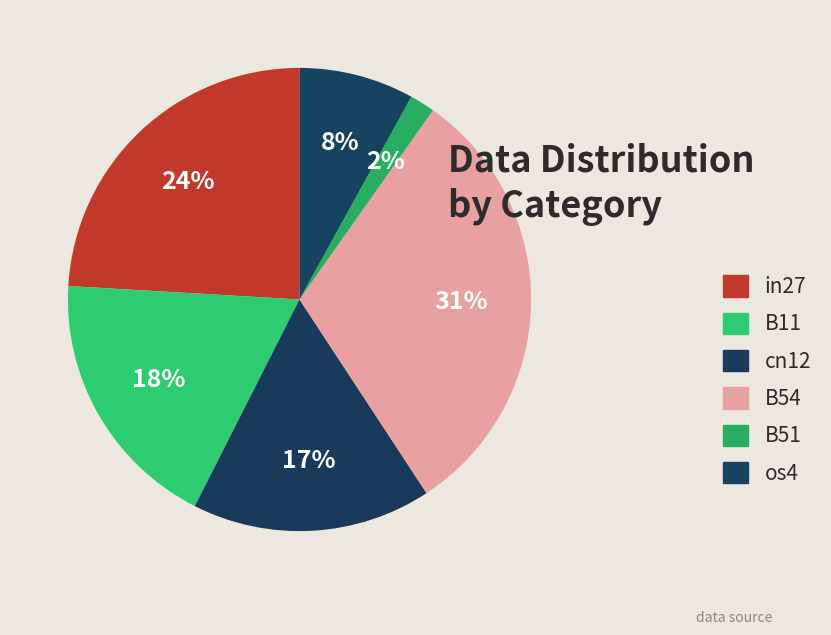

What is the smallest slice in the pie chart?

B51